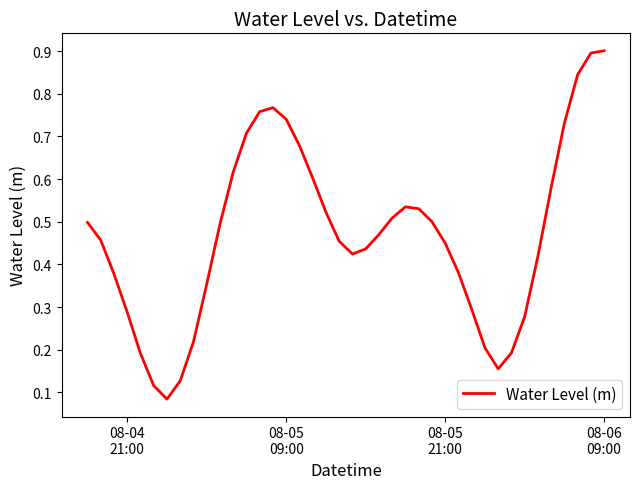

How many series are shown in this chart?

1